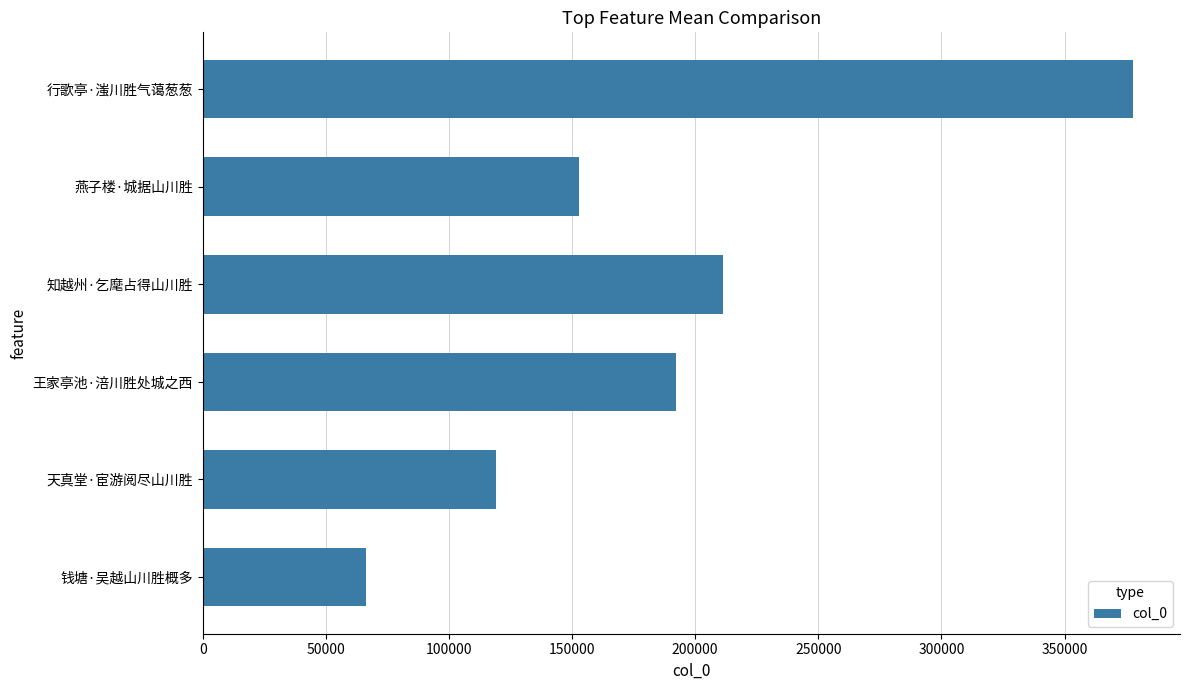

What is the ratio of the value at 燕子楼·城据山川胜 to the value at 王家亭池·涪川胜处城之西?

0.8